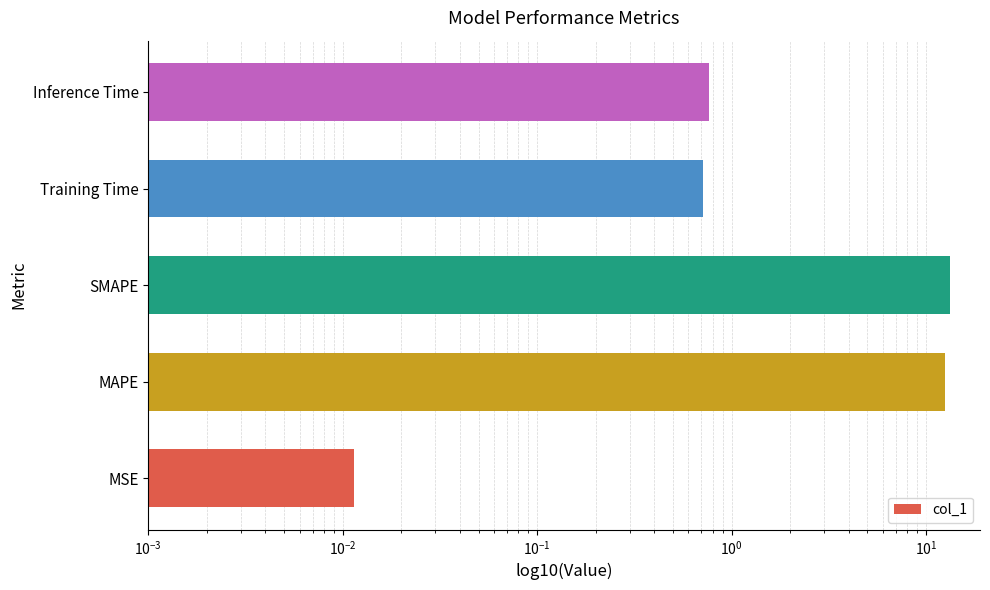

How many bars are there in total?

5